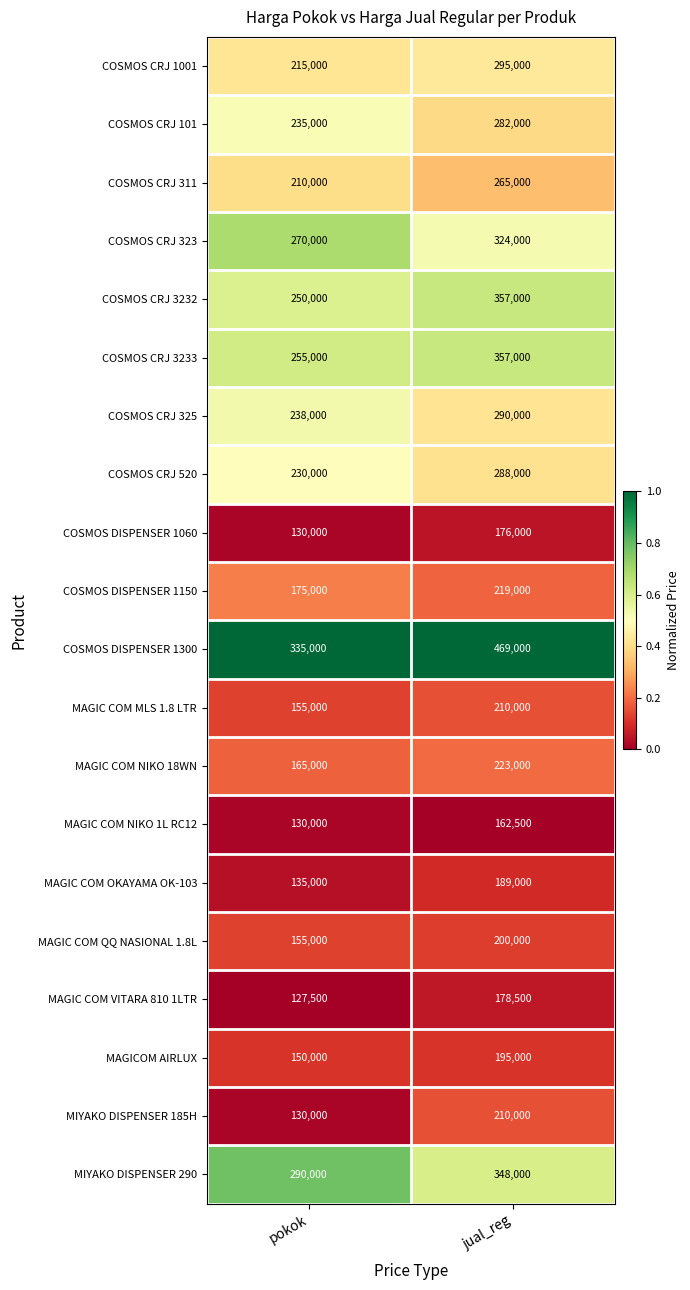

What is the smallest value displayed?

127500